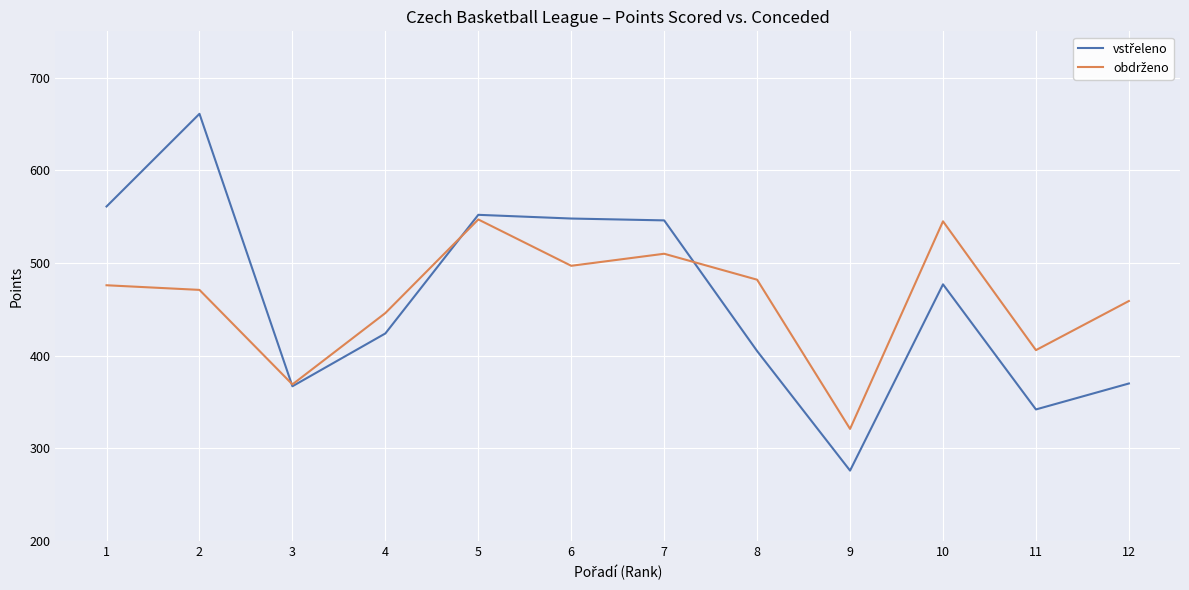

What is the spread (max minus min) of values at 12?

89